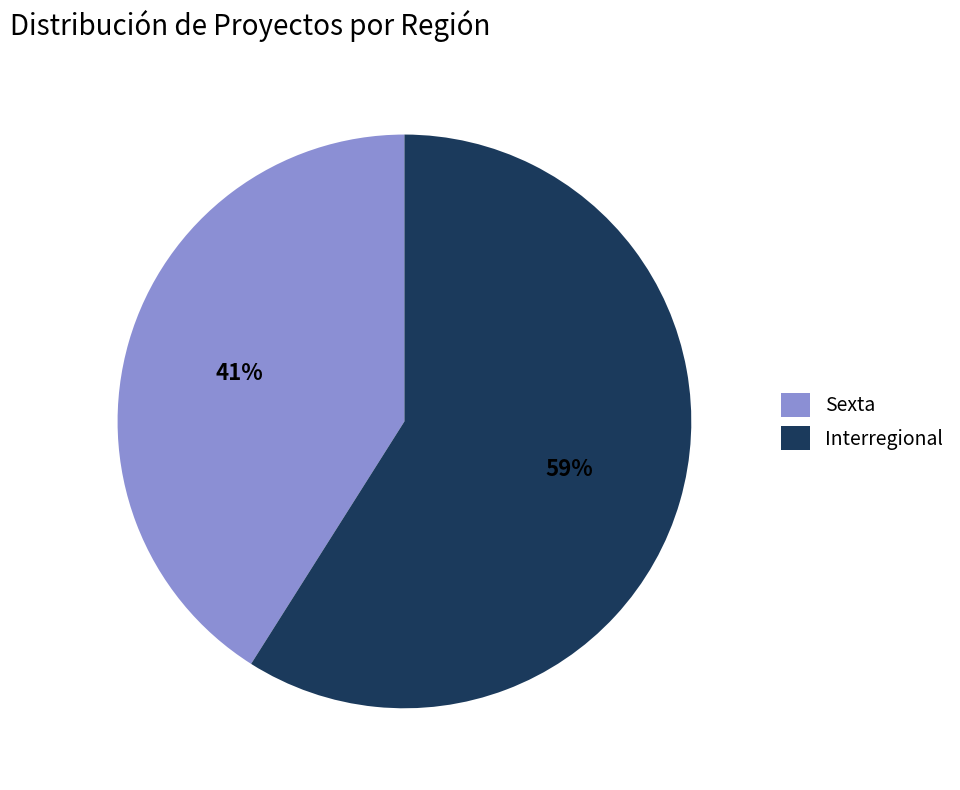

To the nearest percent, what is the average slice percentage?

50%